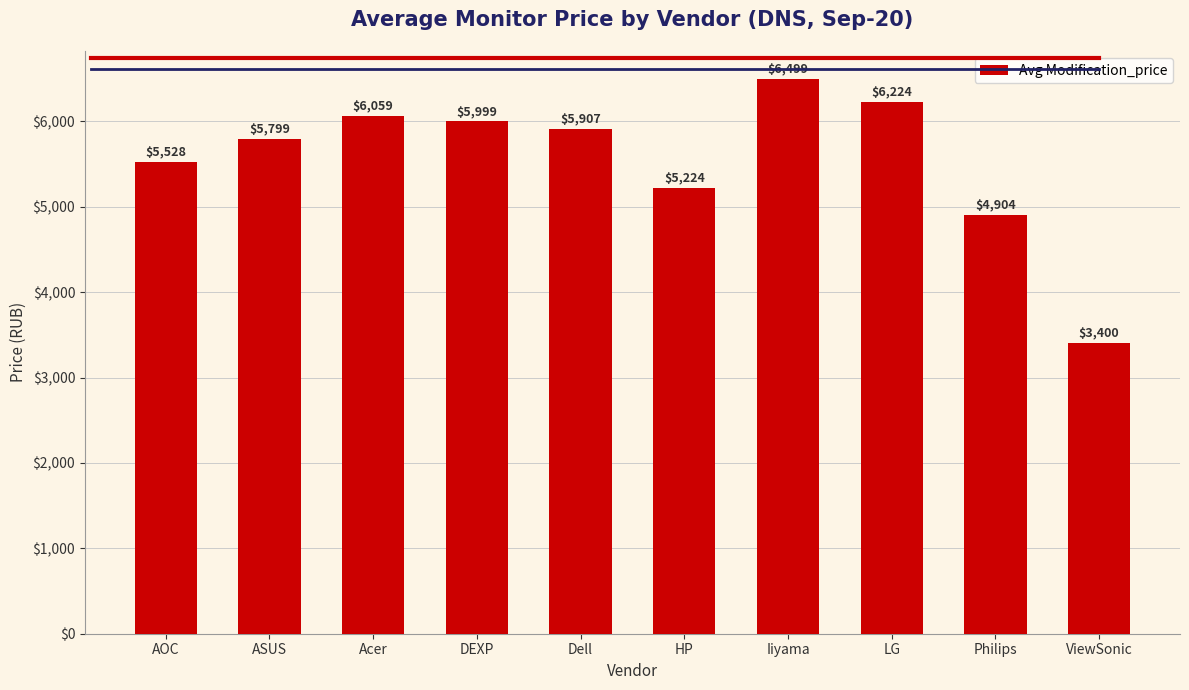

What is the label of the 7th bar from the left?

Iiyama